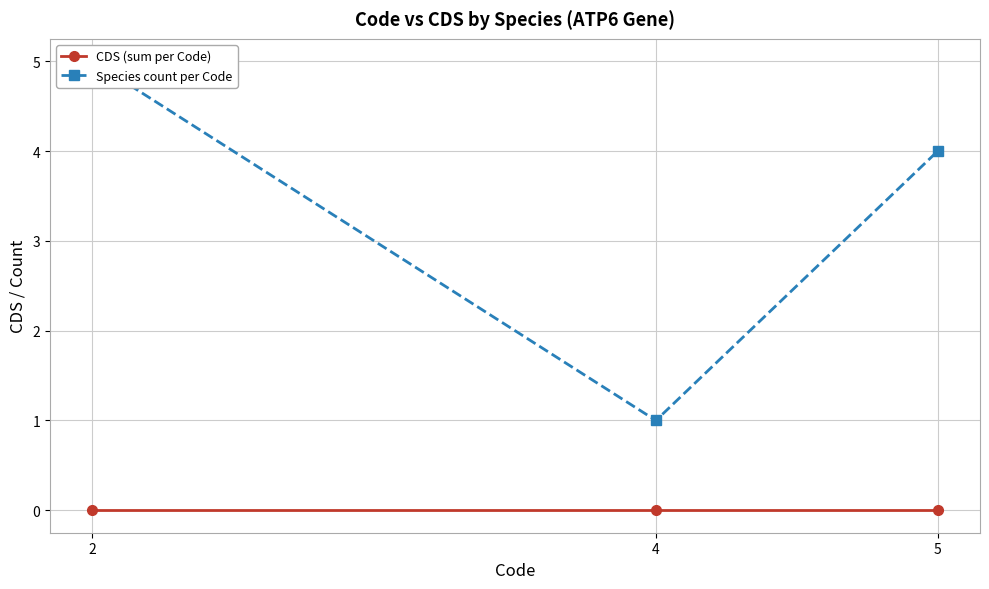

What is the total value across all series at 4?

1